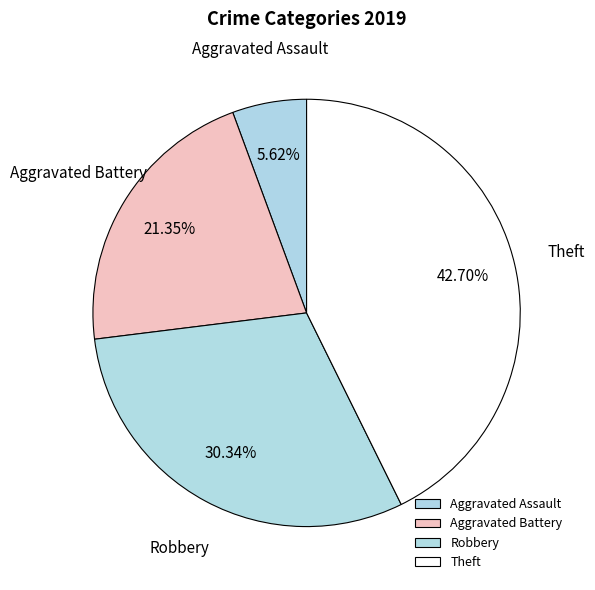

The Theft slice represents 48% of the pie. True or false?

False